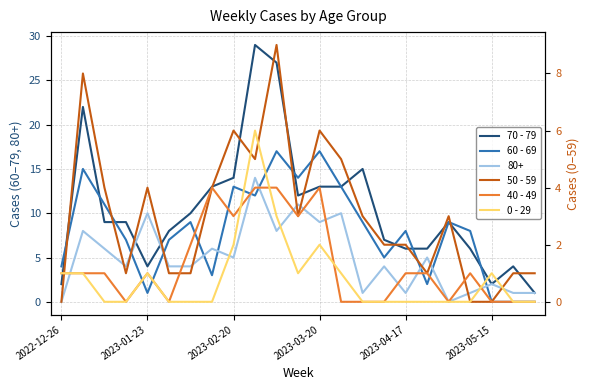

What is the spread (max minus min) of values at 18?

9